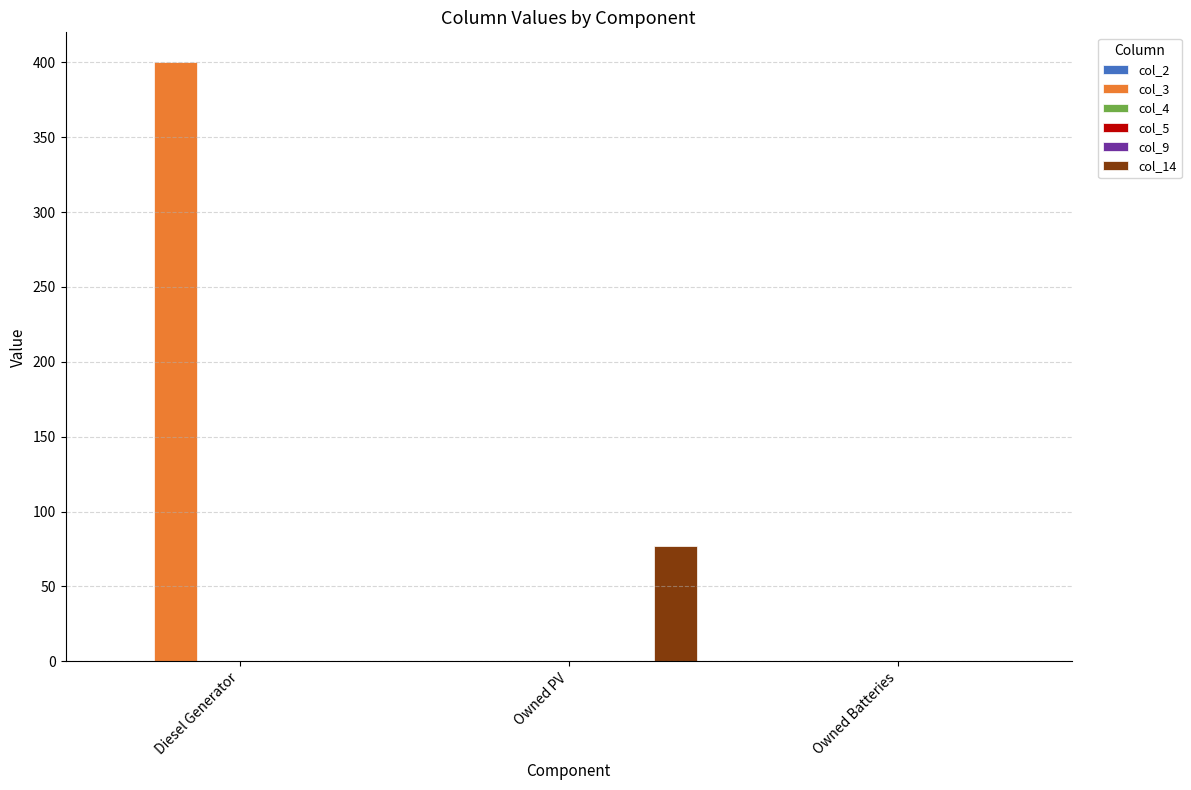

At which label is col_14 closest to 38?

Diesel Generator